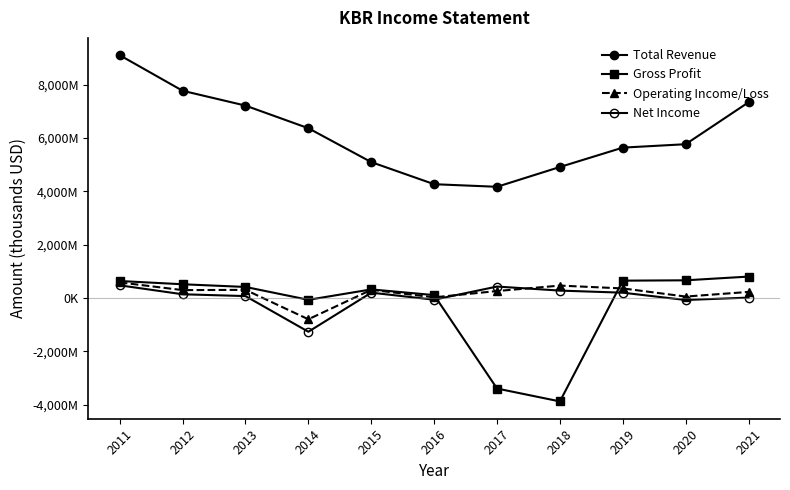

What is the highest value of the Operating Income/Loss series?

587000